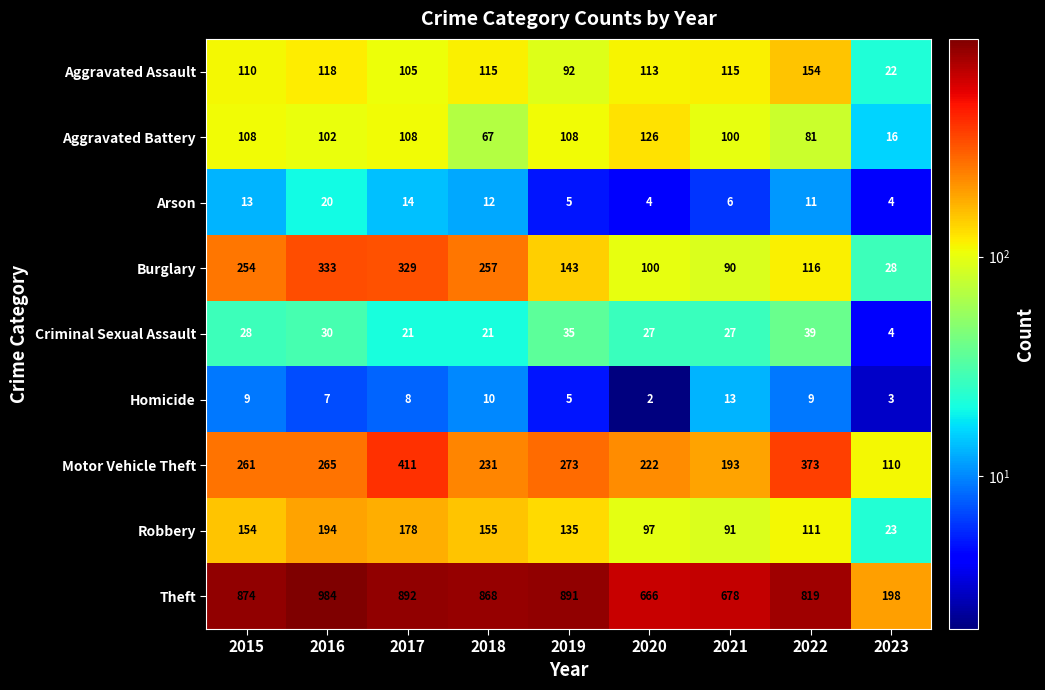

Rank the series by their maximum value, from highest to lowest.

Theft, Motor Vehicle Theft, Burglary, Robbery, Aggravated Assault, Aggravated Battery, Criminal Sexual Assault, Arson, Homicide